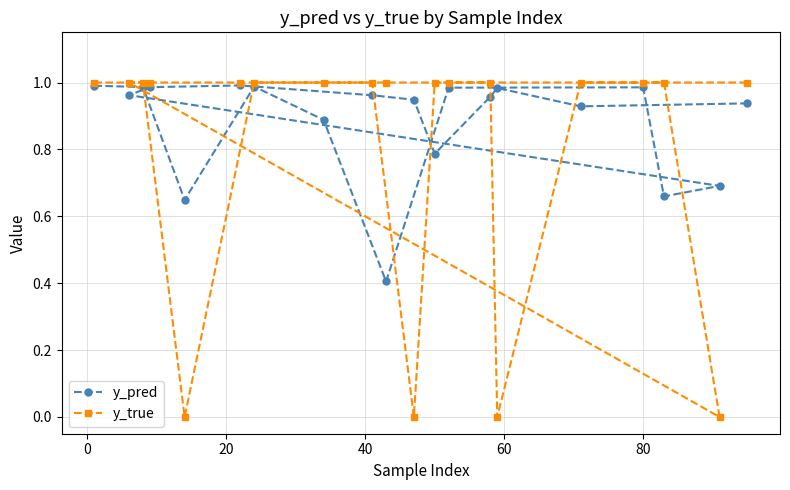

True or false: y_pred and y_true intersect in this chart.

True